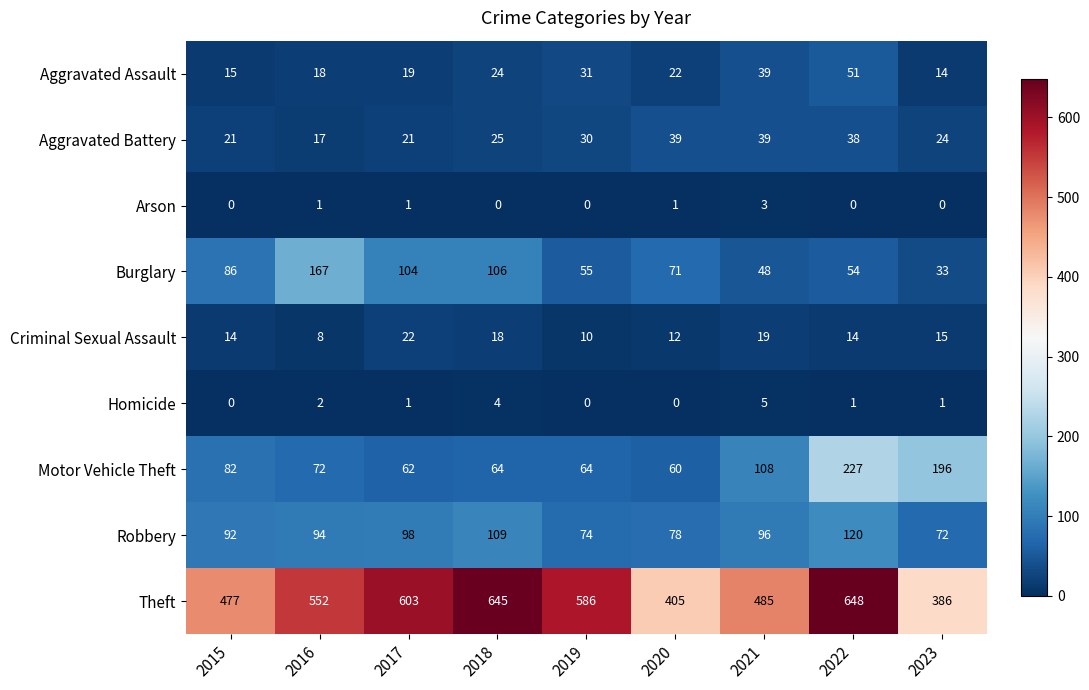

True or false: Burglary has a value of 16 at 2019.

False